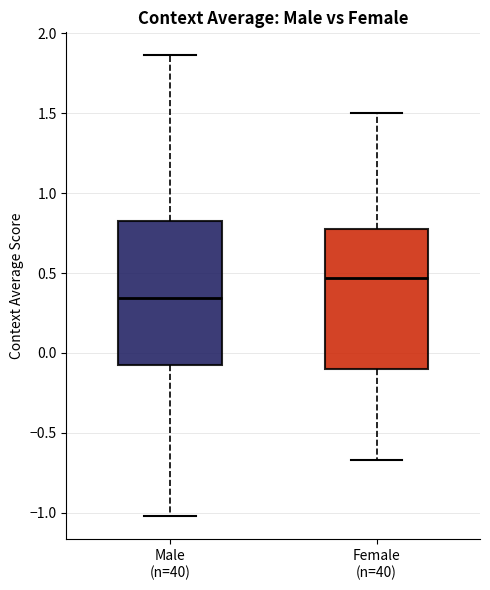

Where does the upper whisker of the box for Female (n=40) end on the y-axis? The values are not printed on the chart, so give them approximately, as read against the axis.

1.50